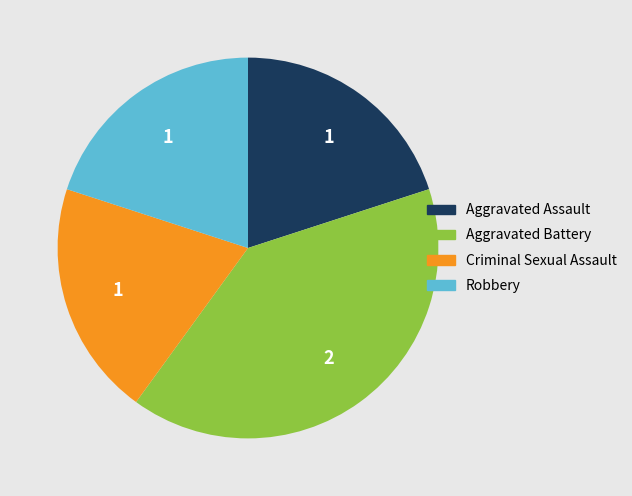

Do Aggravated Battery and Aggravated Assault together represent more than half of the pie?

Yes